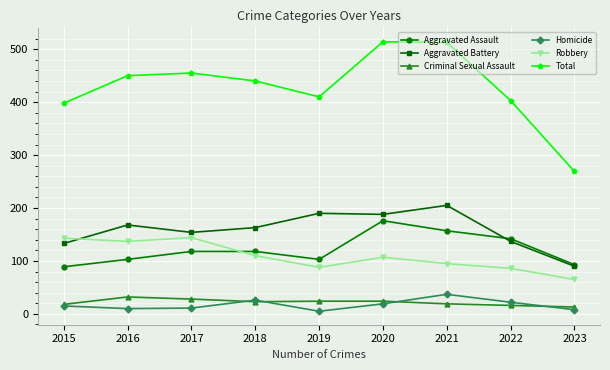

At which label is Robbery closest to 104?

2020